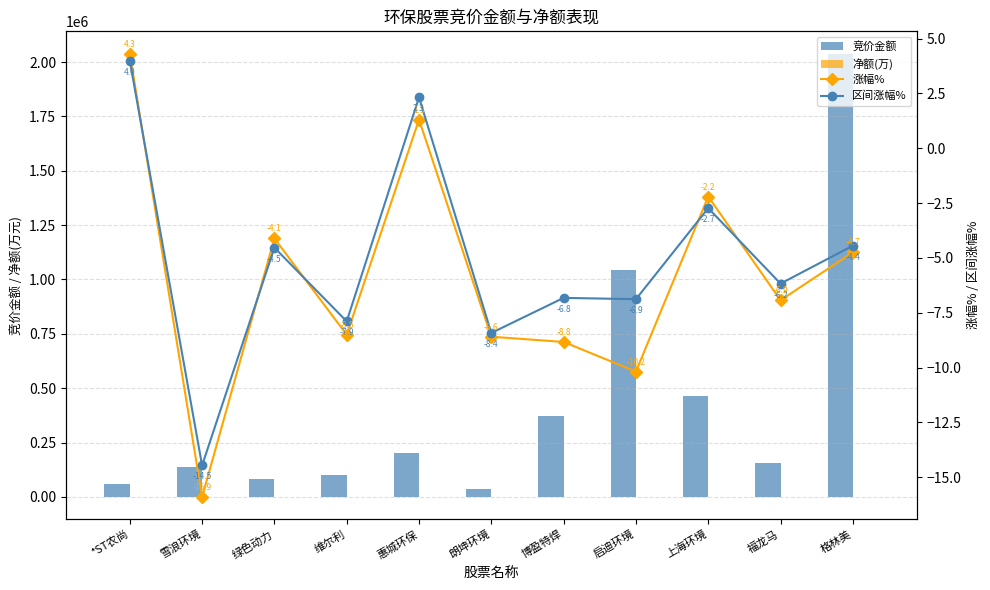

Read the 净额(万) value at 福龙马.

-40.5